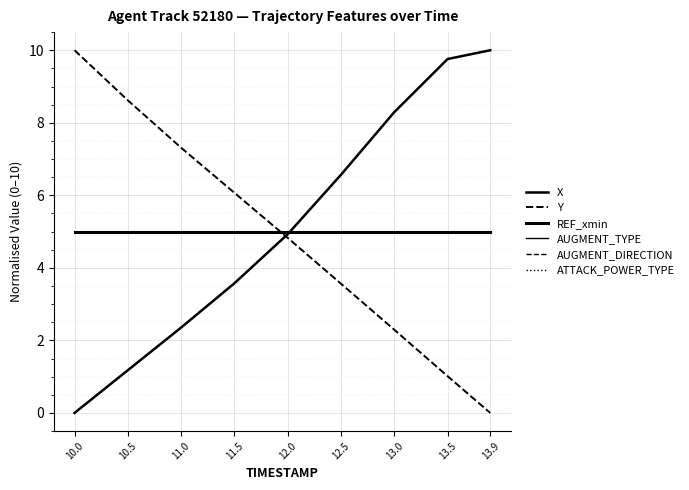

The AUGMENT_TYPE series shows 7.2 at 12.0. True or false?

False